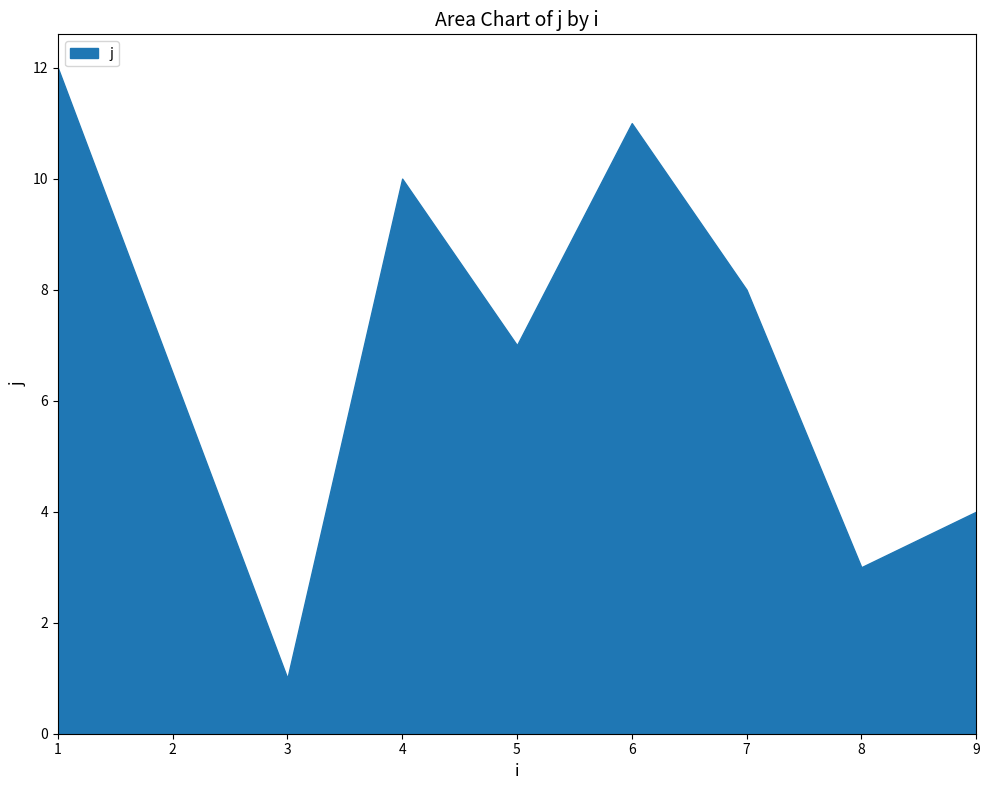

What is the average value?

7